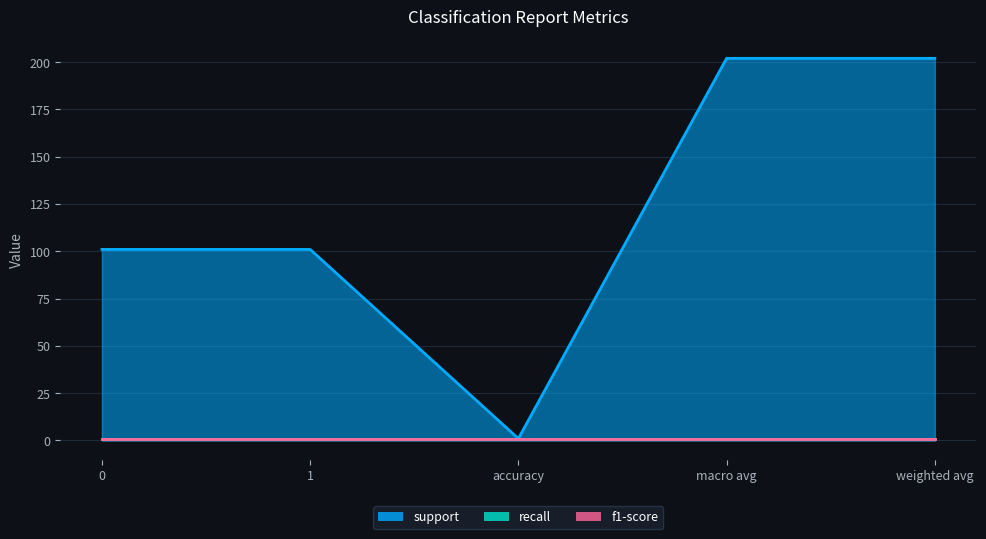

Reading left to right, what are all the values shown in this chart?

support: 101	101	1	202	202
recall: 1	1	1	1	1
f1-score: 1	1	1	1	1